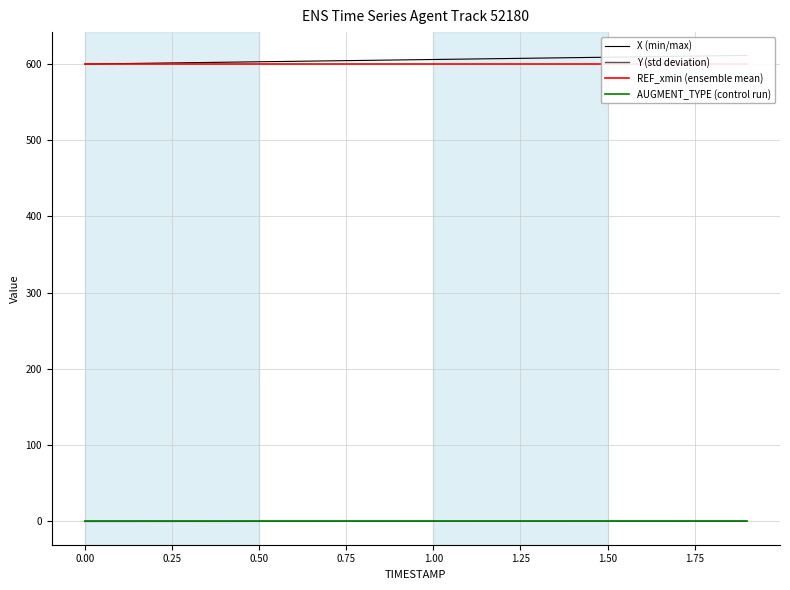

At which label does Y (std deviation) first exceed 0?

1.00